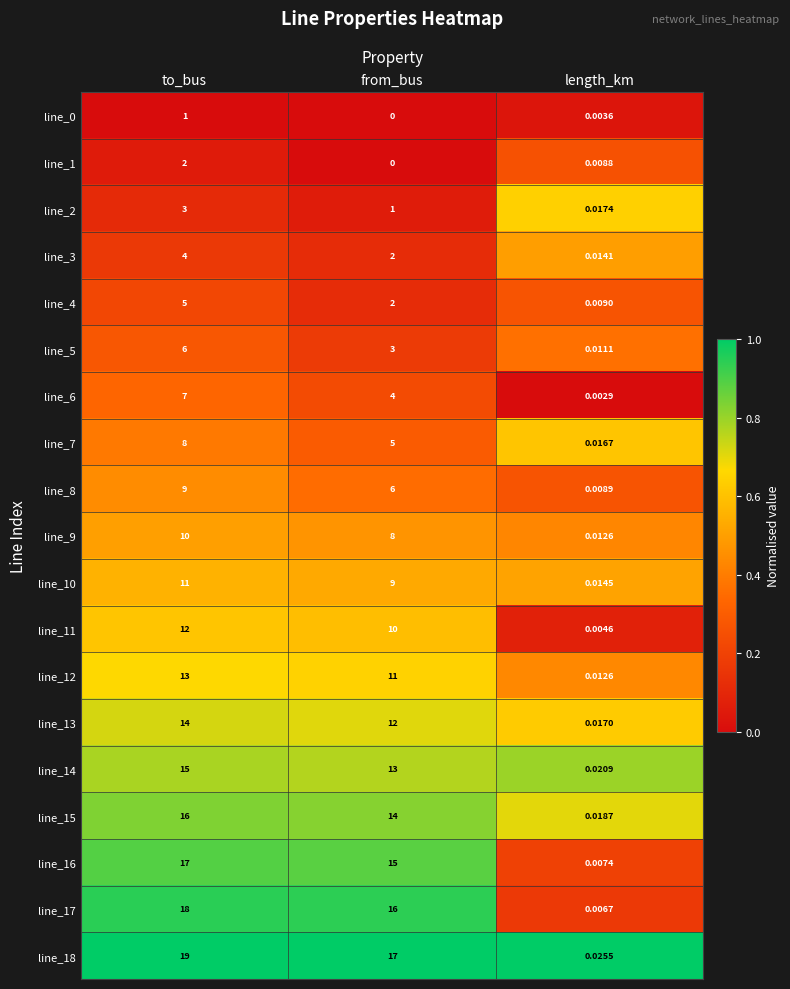

At which label does line_5 reach its peak?

to_bus